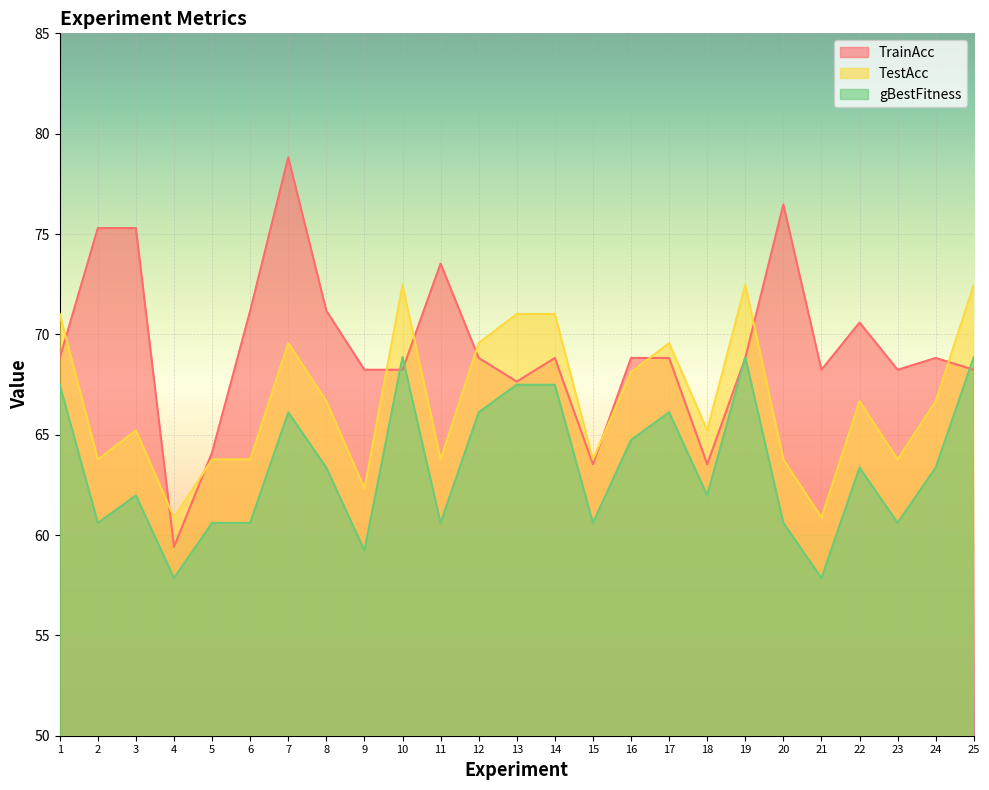

Rank the series by their maximum value, from highest to lowest.

TrainAcc, TestAcc, gBestFitness